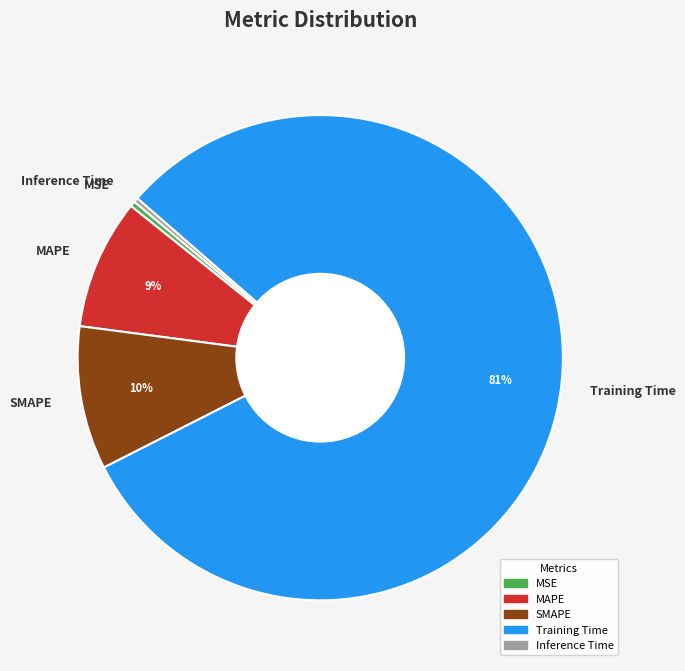

How many slices are in this pie chart?

5